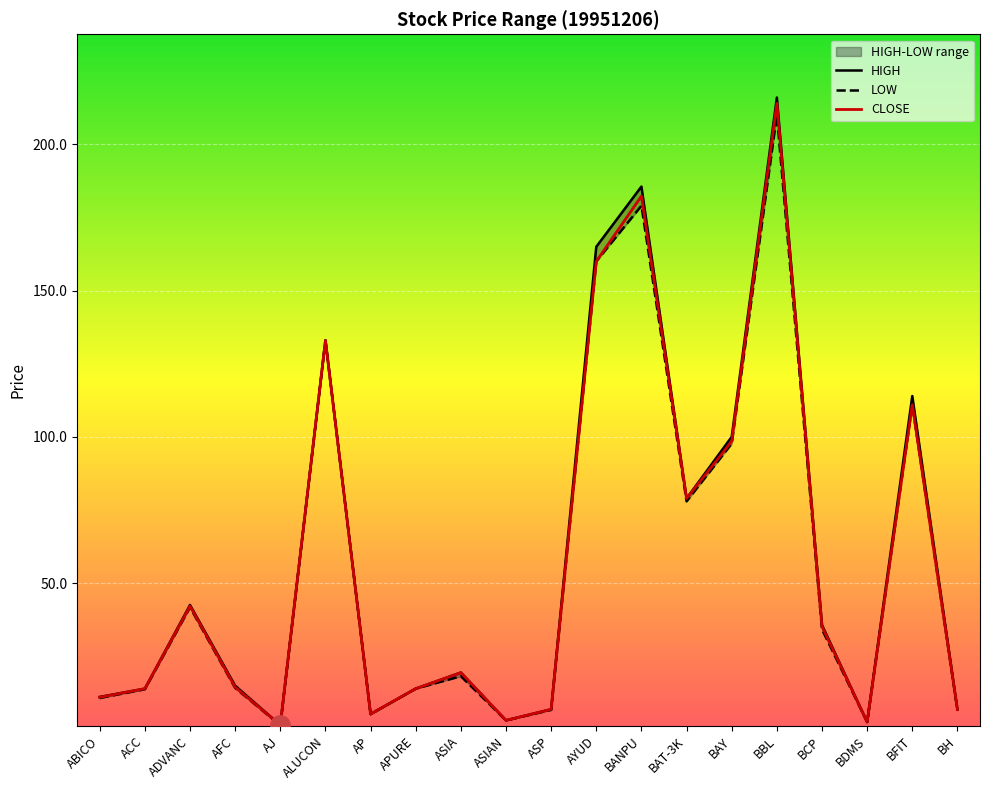

What is the spread (max minus min) of values at BFIT?

3.0